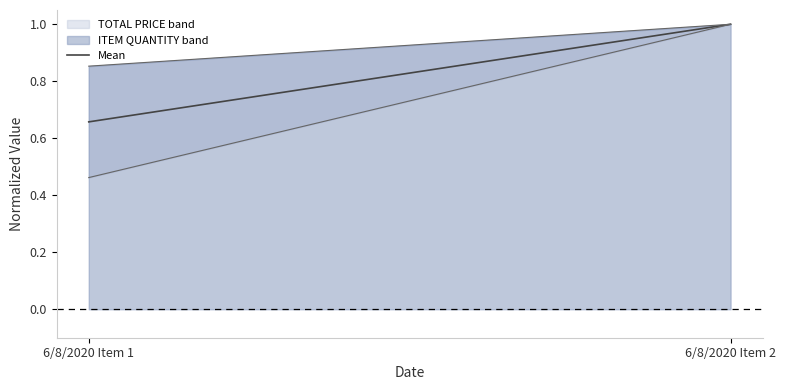

How many values are below 1?

1